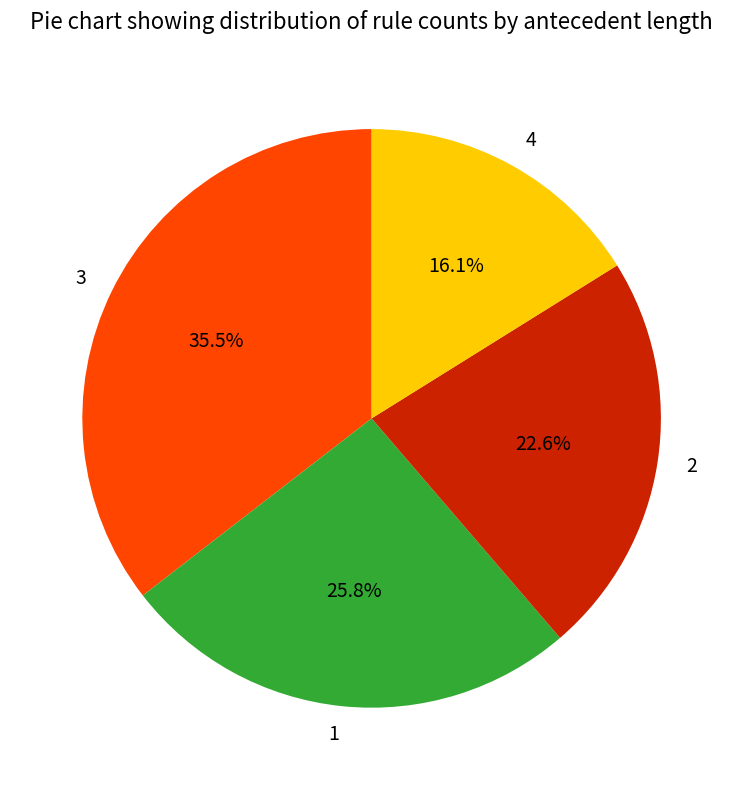

Is it true that 2 is 23% of the pie?

True